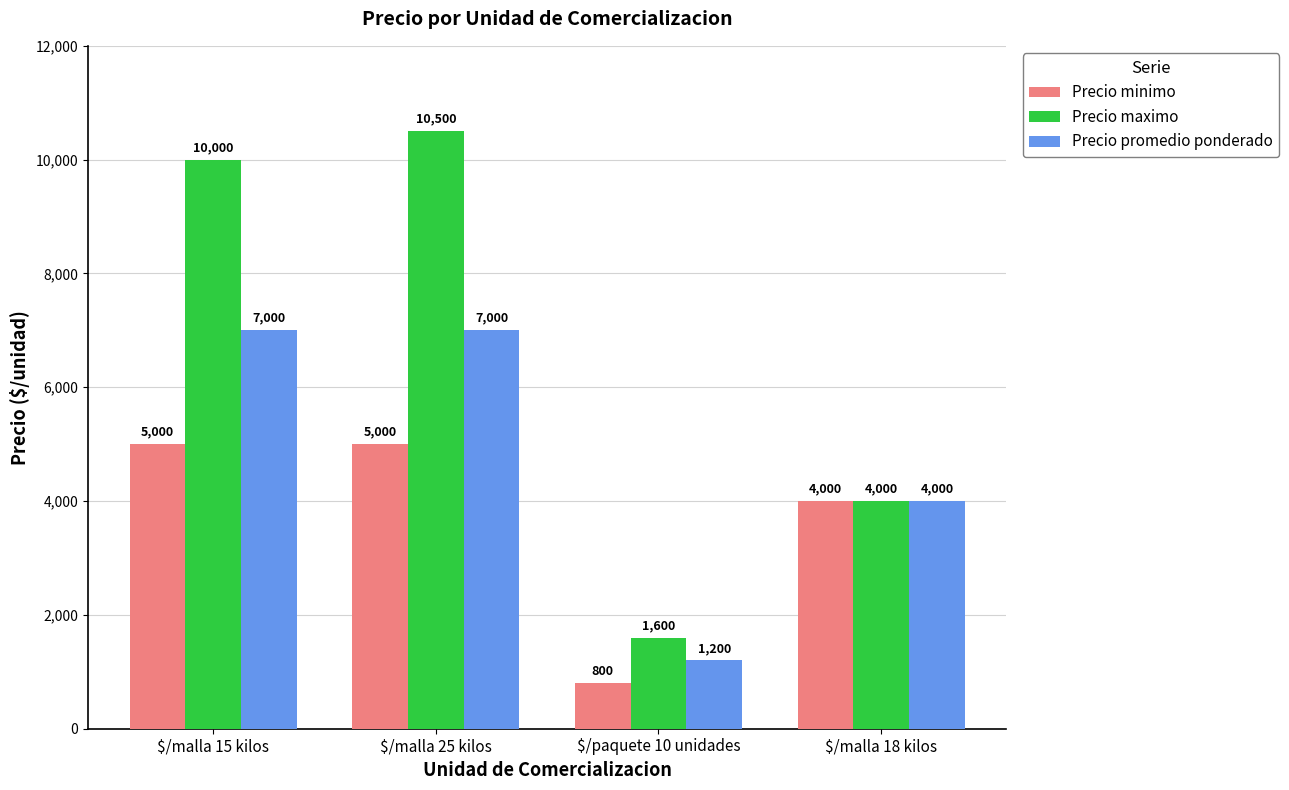

What is the label of the 1st bar from the left?

$/malla 15 kilos